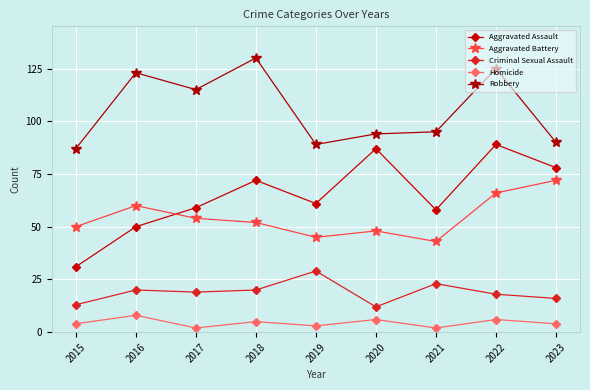

What are all the series names shown in the legend?

Aggravated Assault, Aggravated Battery, Criminal Sexual Assault, Homicide, Robbery